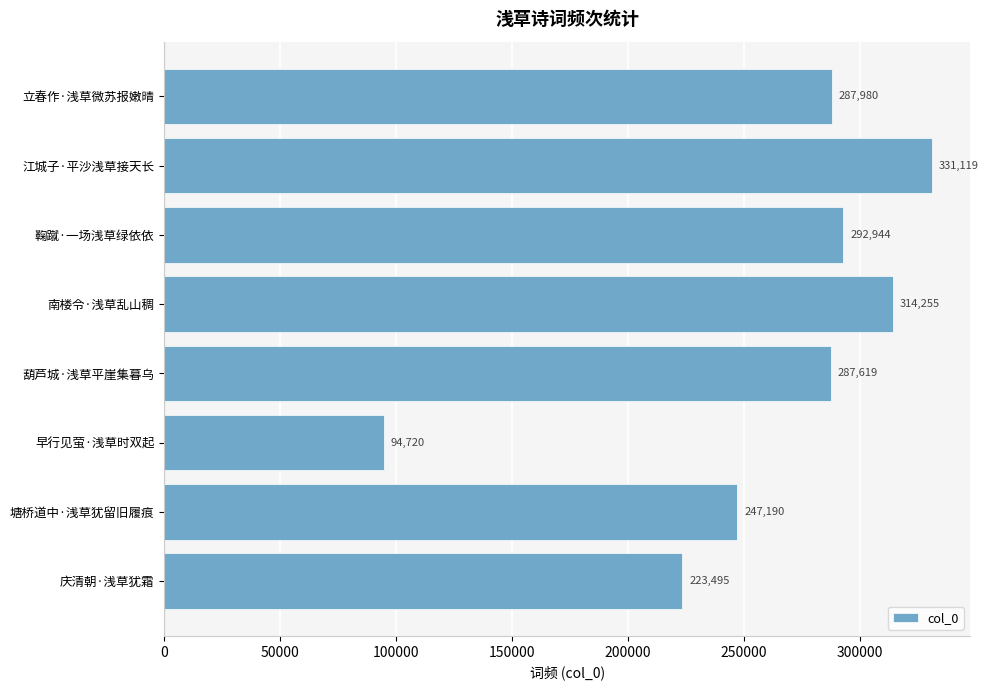

What is the greatest value displayed?

331119